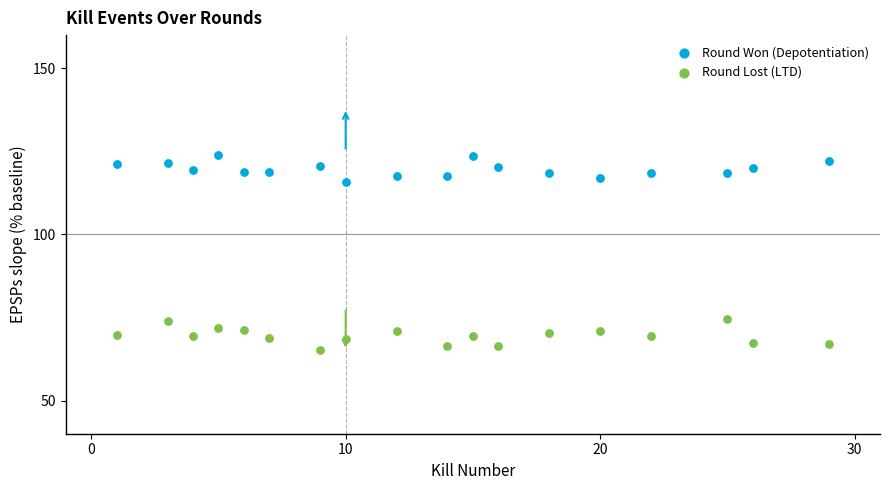

Across all data points, what is the range of X values (max minus min)?

28.0